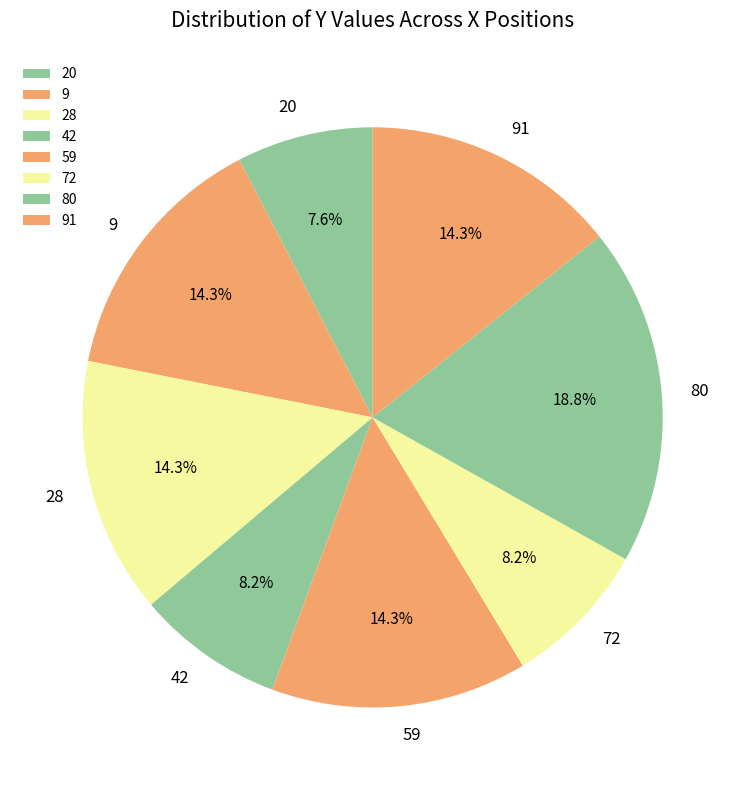

Combined, do 42 and 9 account for over 50%?

No